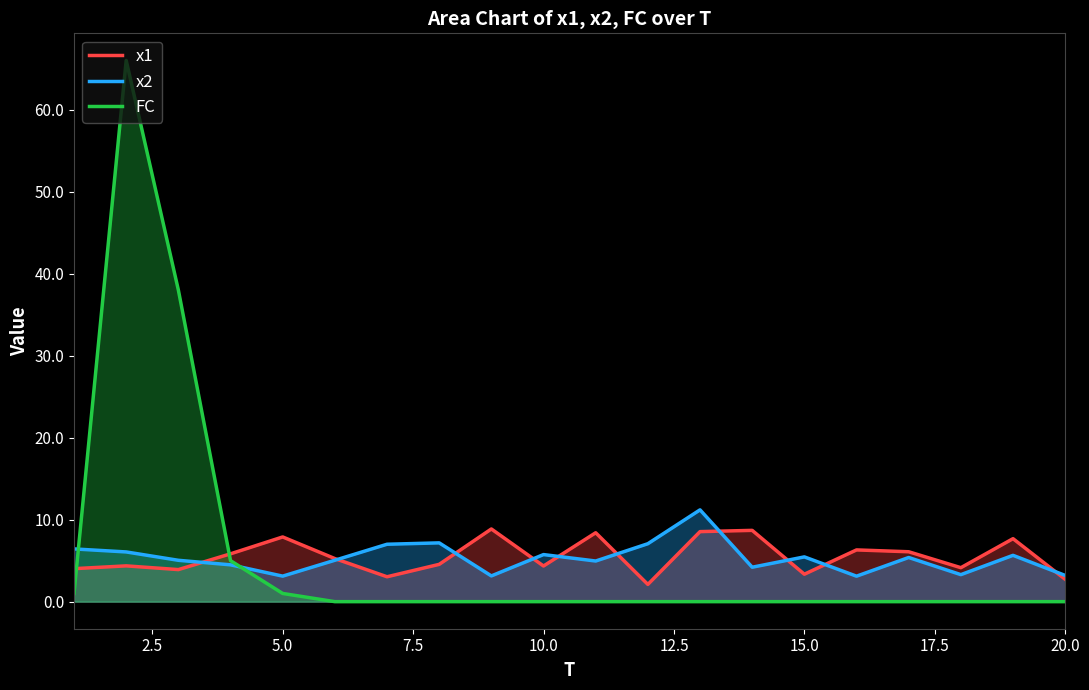

What is the minimum value for x2?

3.1